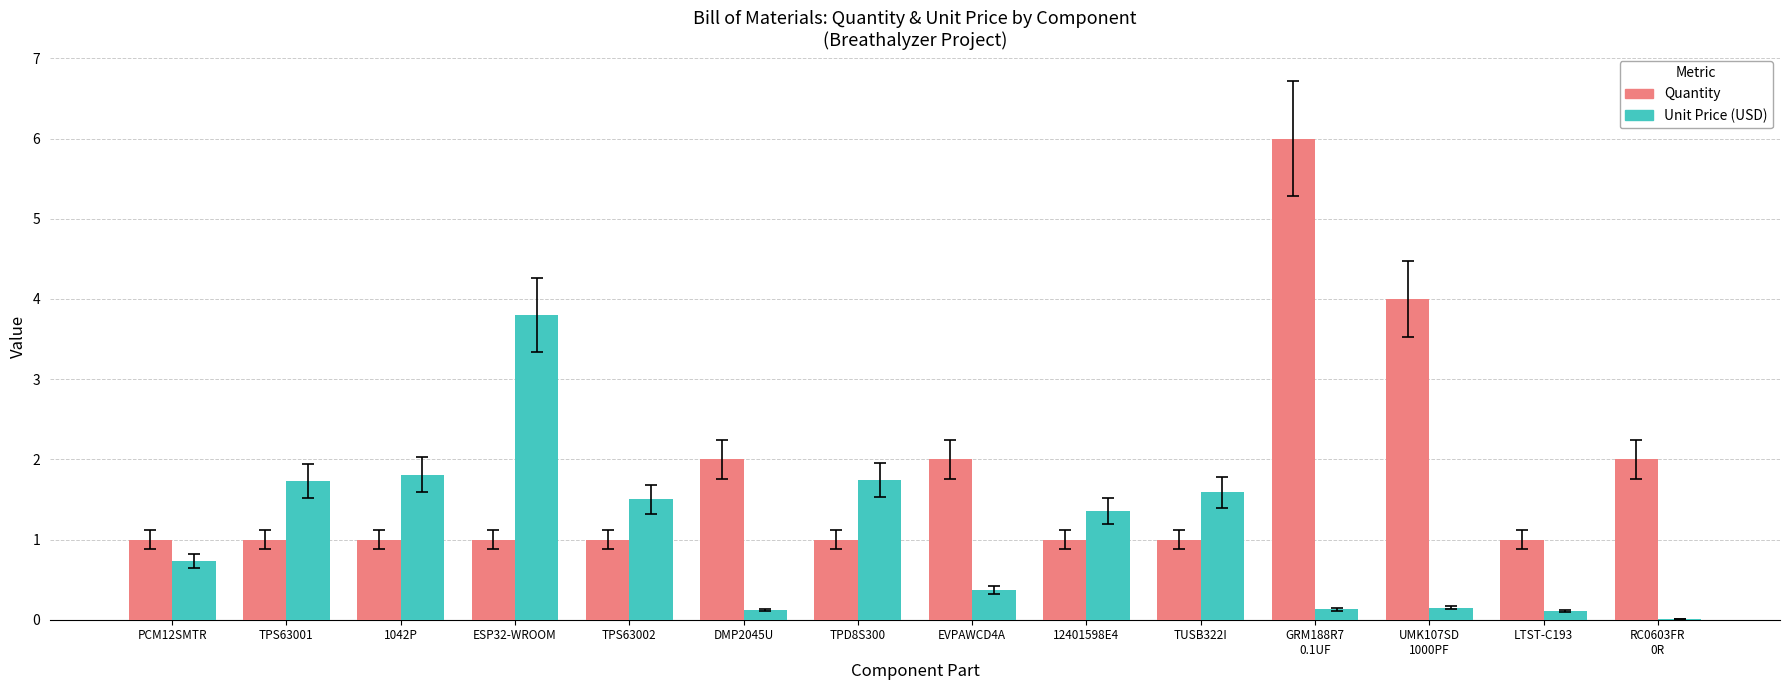

Which series has the largest total across all categories?

Quantity